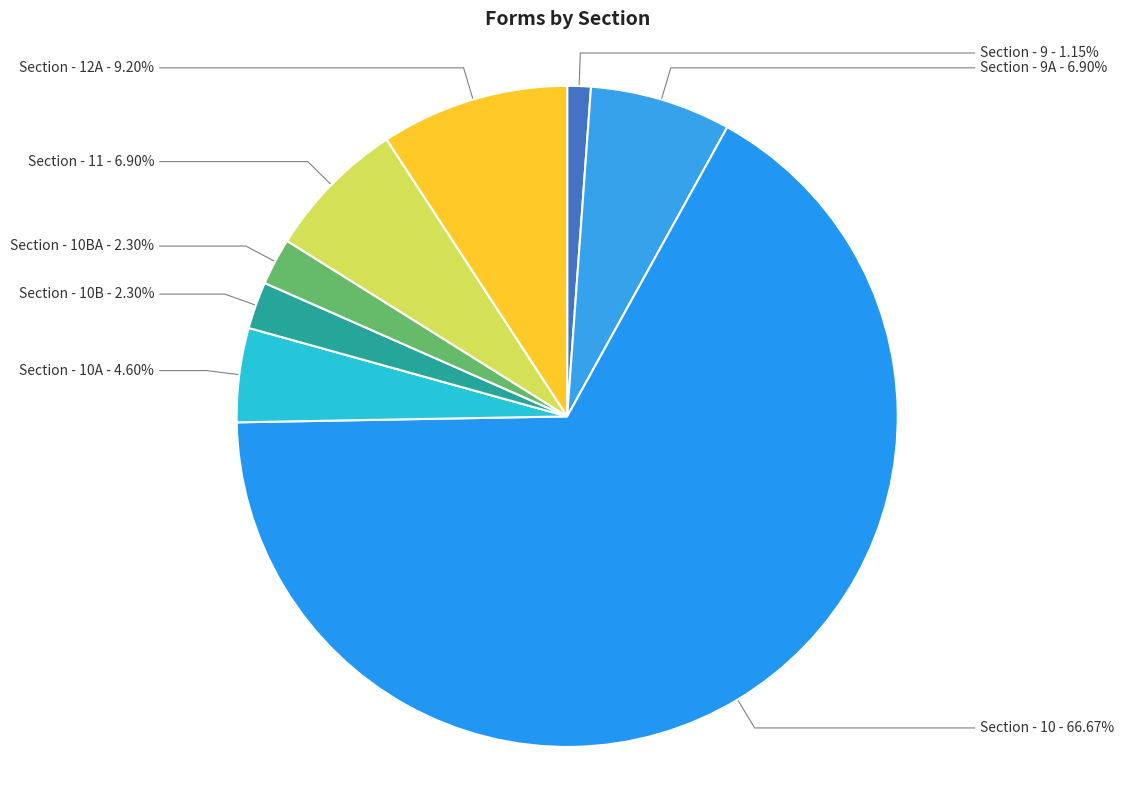

What is the largest slice in the pie chart?

Section - 10